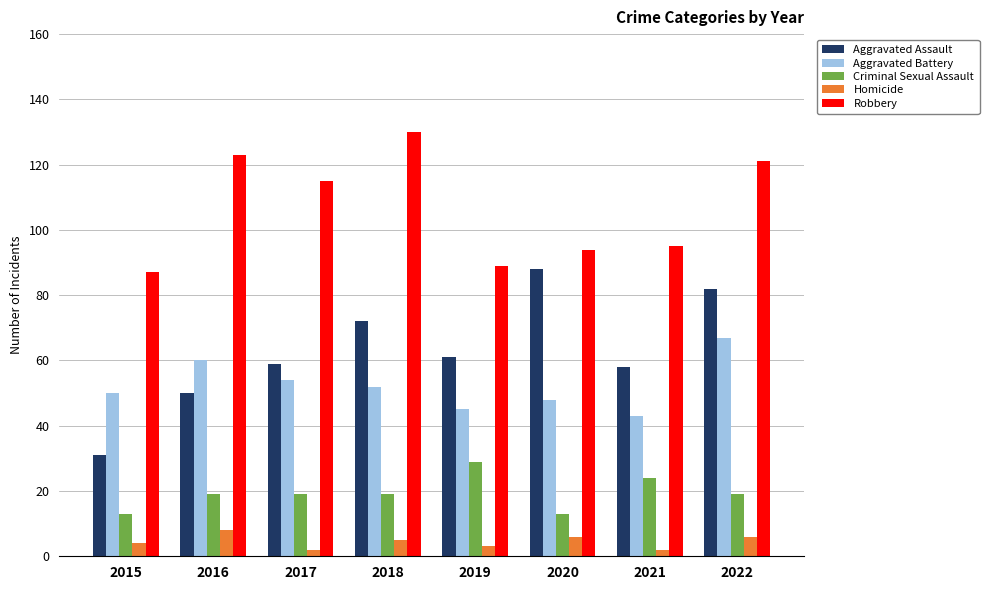

Which series has the largest range (max minus min)?

Aggravated Assault